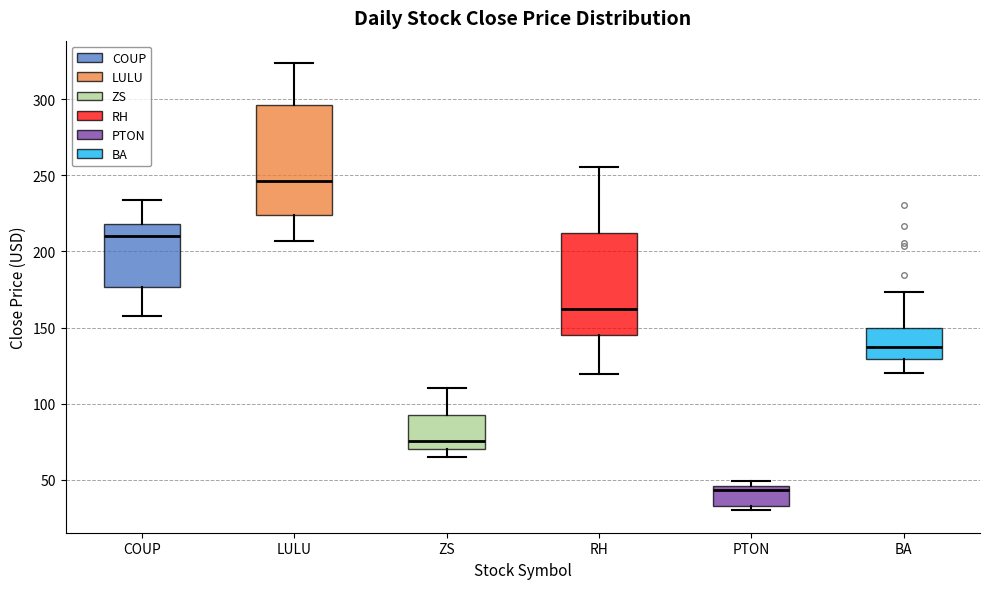

Reading left to right, read every box against the y-axis: the position of its median line, the range the box covers, and the ends of its whiskers. The values are not printed on the chart, so give them approximately, as read against the axis.

COUP: median 210, box 175 to 220, whiskers 155 to 235
LULU: median 245, box 225 to 295, whiskers 205 to 325
ZS: median 75, box 70 to 95, whiskers 65 to 110
RH: median 160, box 145 to 210, whiskers 120 to 255
PTON: median 45 (just below the box's upper edge), box 35 to 45, whiskers 30 to 50
BA: median 135, box 130 to 150, whiskers 120 to 175